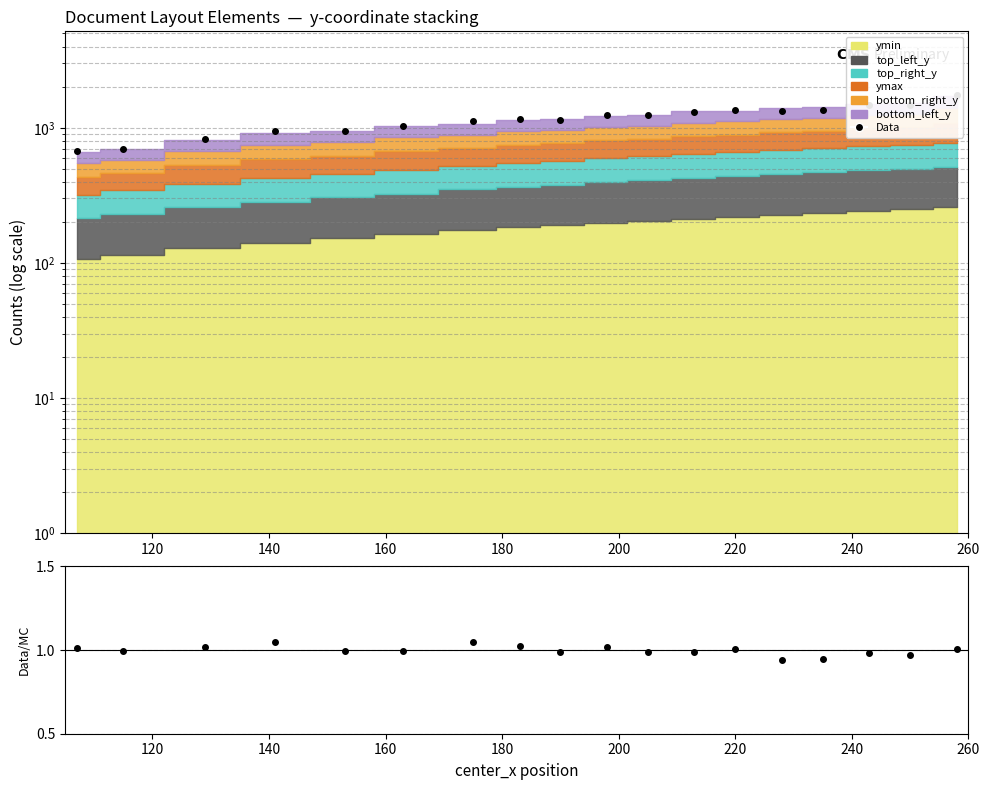

True or false: Data/MC and Data intersect in this chart.

False